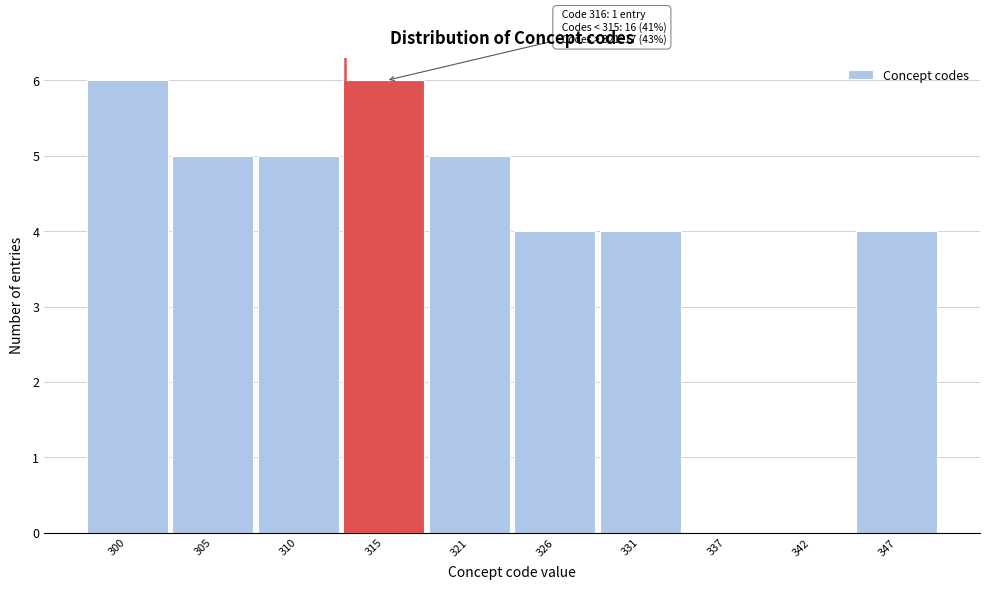

Reading right to left, extract all data points from this chart.

347=4	342=0	337=0	331=4	326=4	321=5	315=6	310=5	305=5	300=6